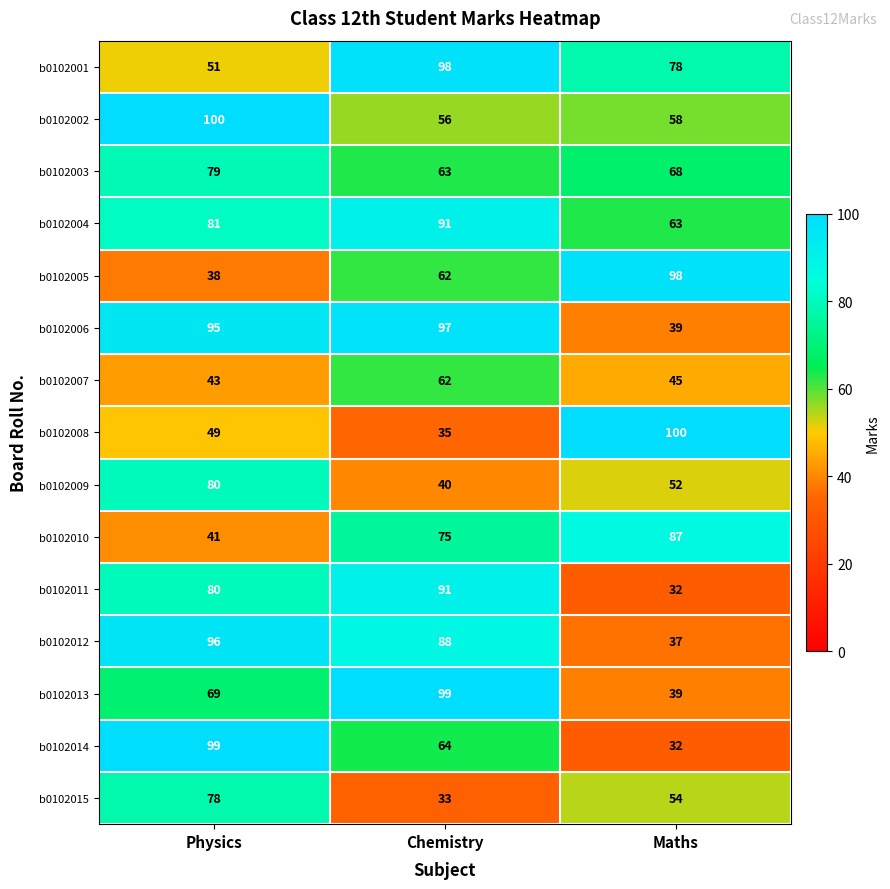

Which series changed the most between Chemistry and Maths?

b0102008